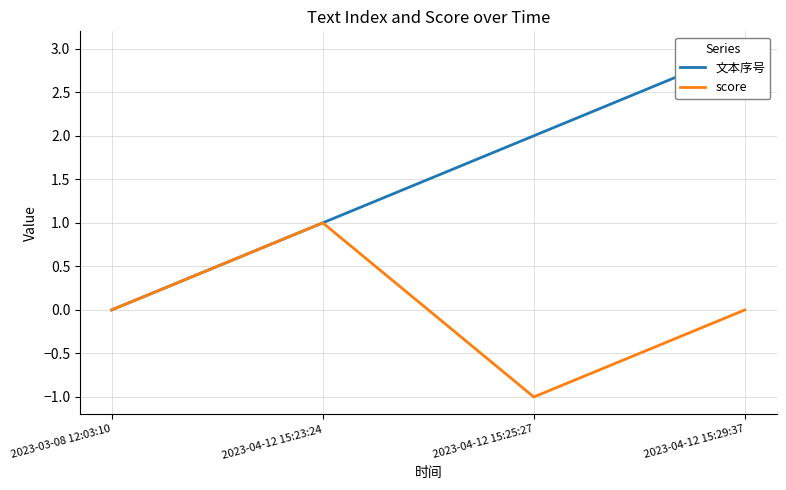

How many 文本序号 values are between 1 and 3?

3